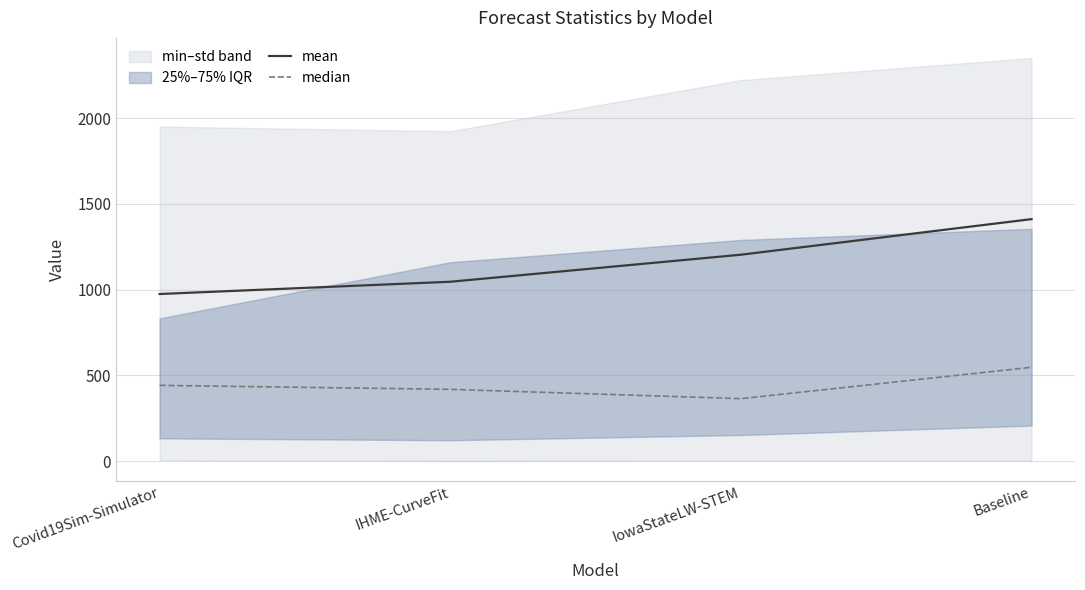

Where is median nearest to the value 455?

Covid19Sim-Simulator